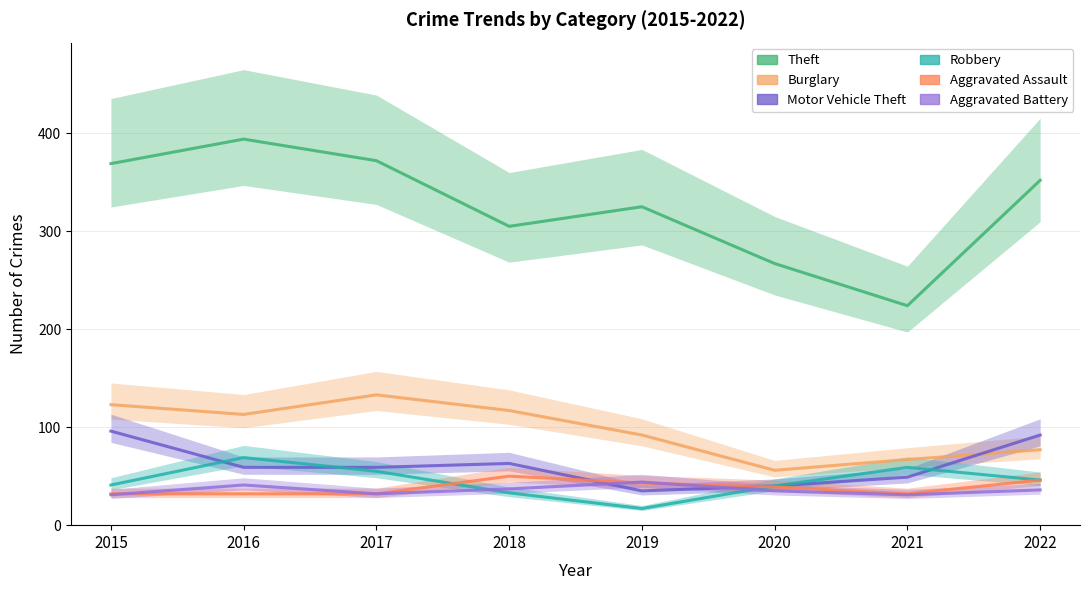

What is the maximum value shown in the chart?

394